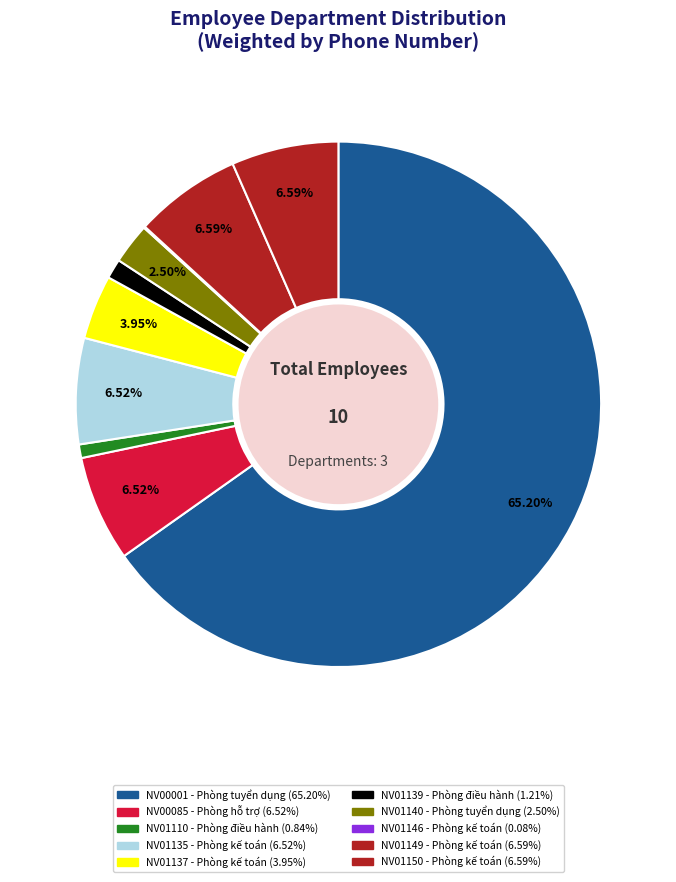

Which category has the biggest portion of the pie?

Phòng tuyển dụng (NV00001)